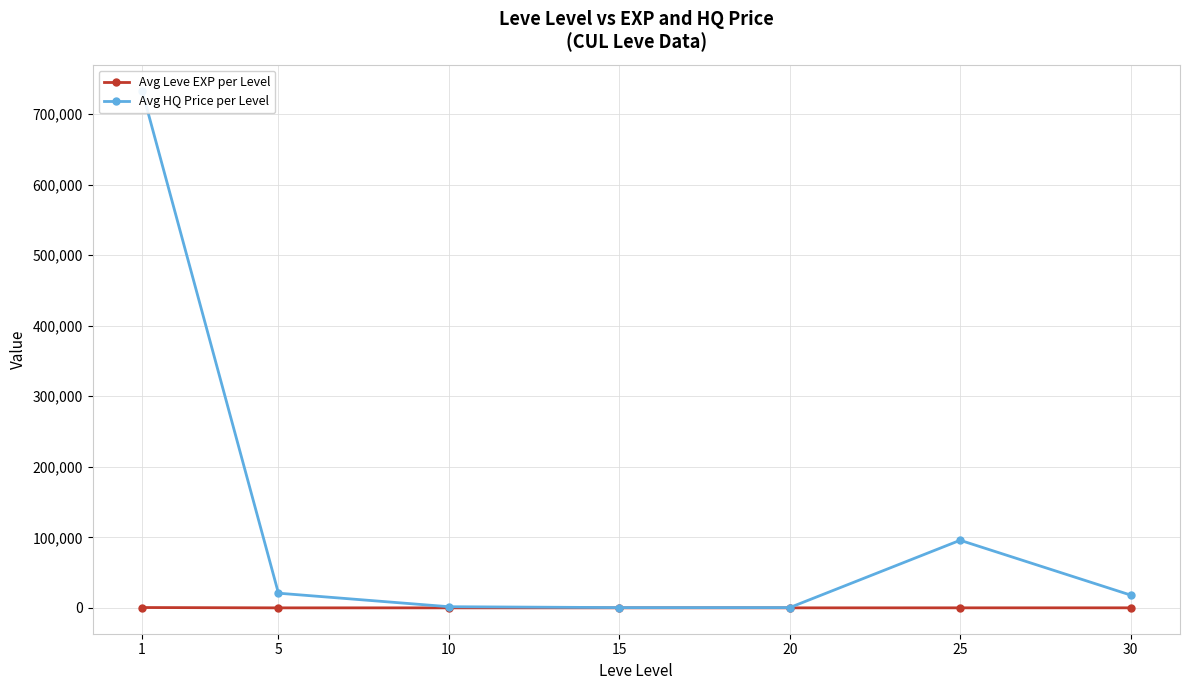

What is the total value across all series at 1?

734011.3